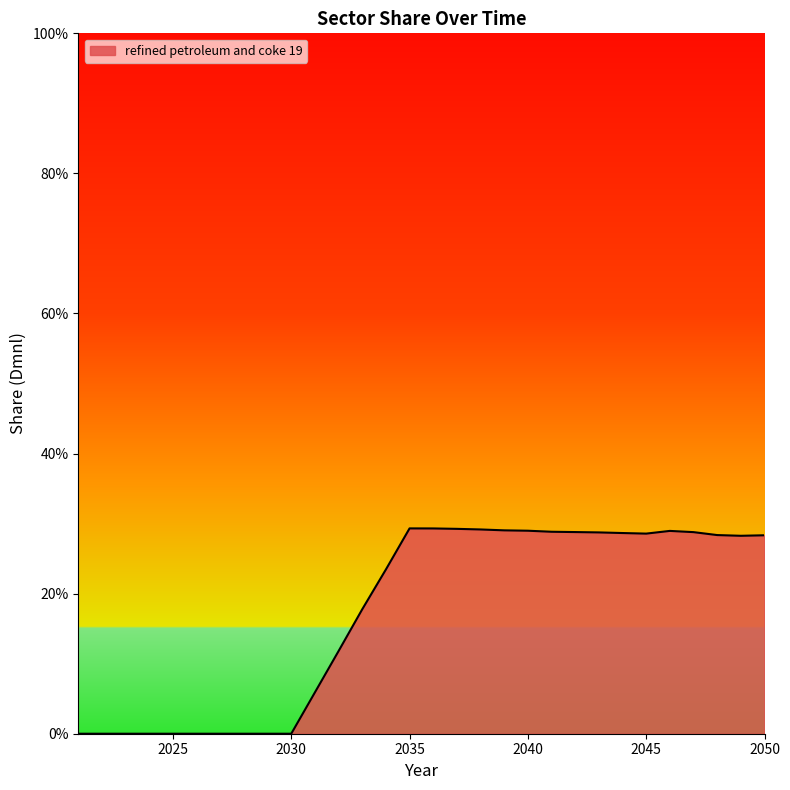

Where is the data nearest to the value 0?

2021